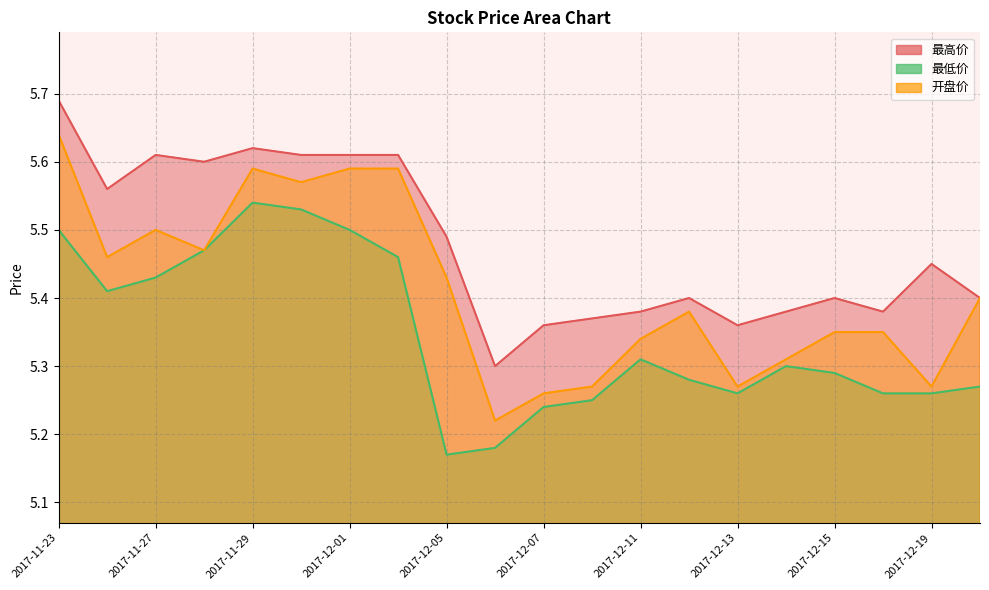

List the series in order of their overall mean, lowest first.

最低价, 开盘价, 最高价